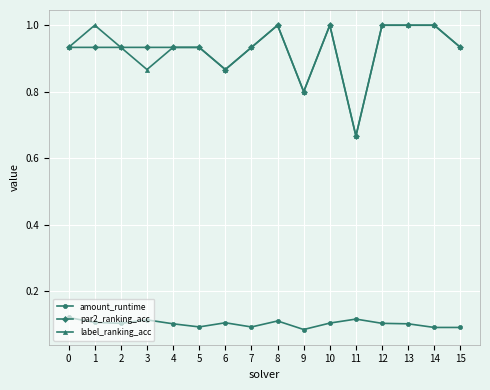

What value does the label_ranking_acc series have at 13?

1.0